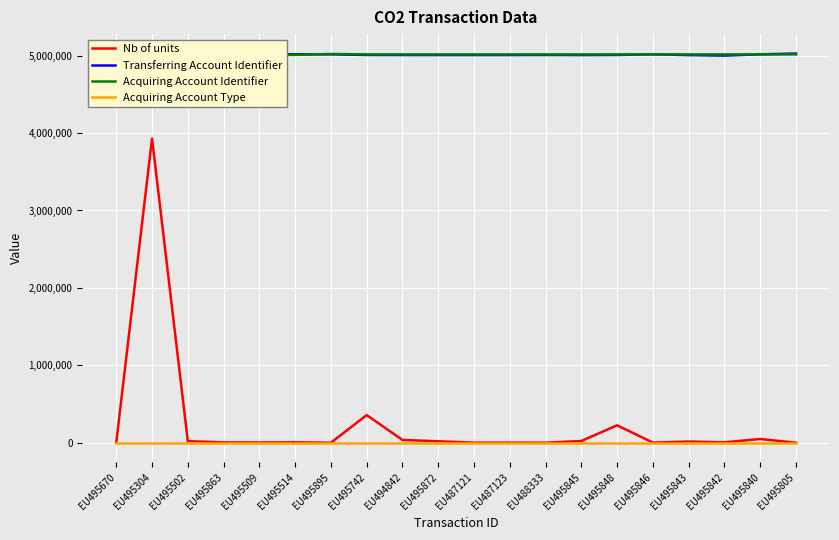

What is the label of the 20th point from the right?

EU495670